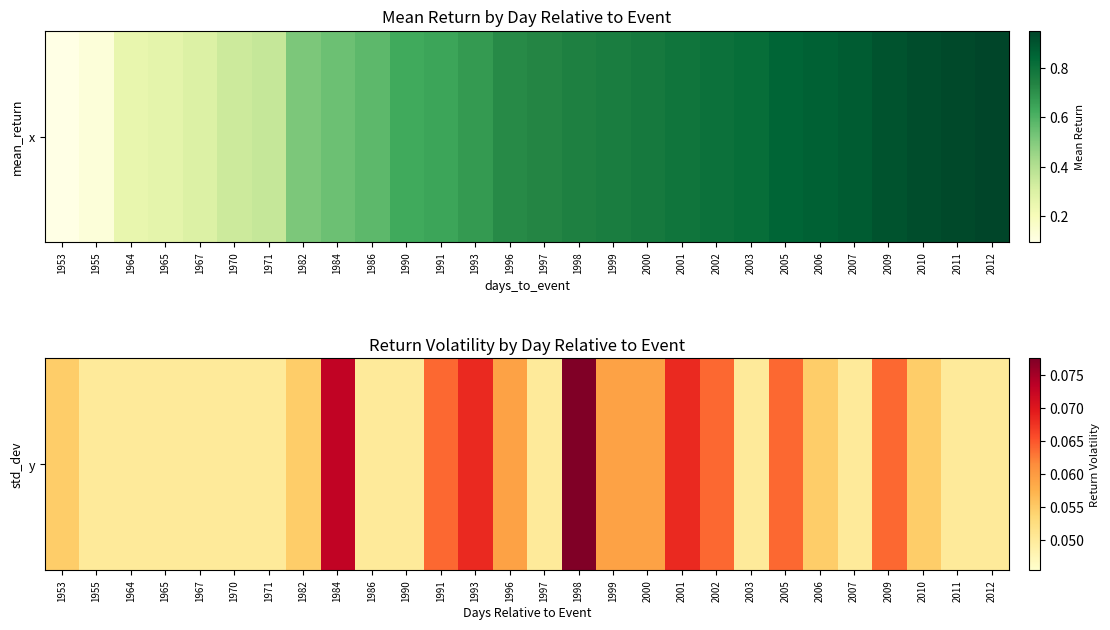

Is it true that the value at 1953 is 0.1?

True